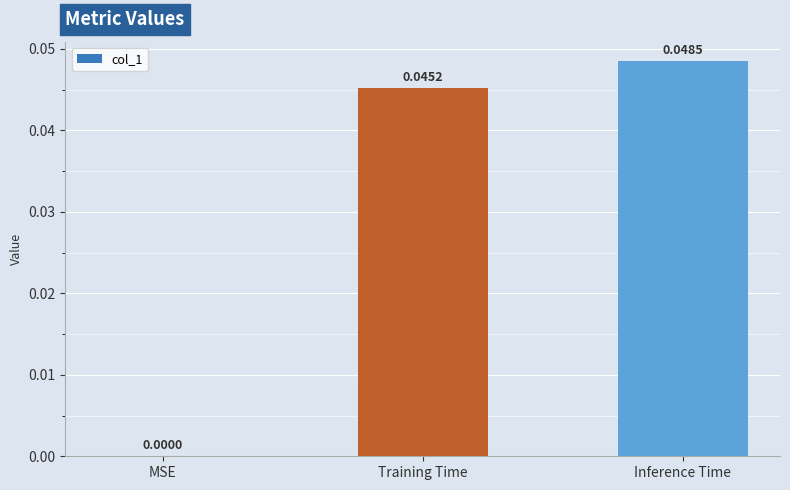

How many positive values are there?

2